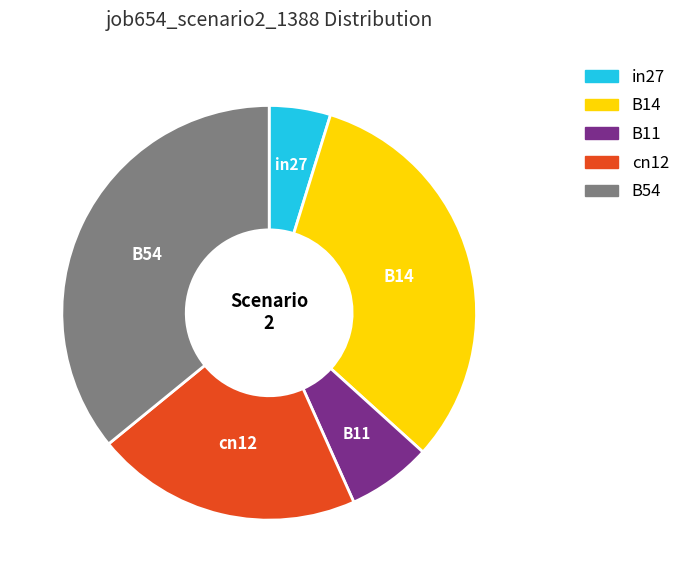

Which category has the smallest portion of the pie?

in27